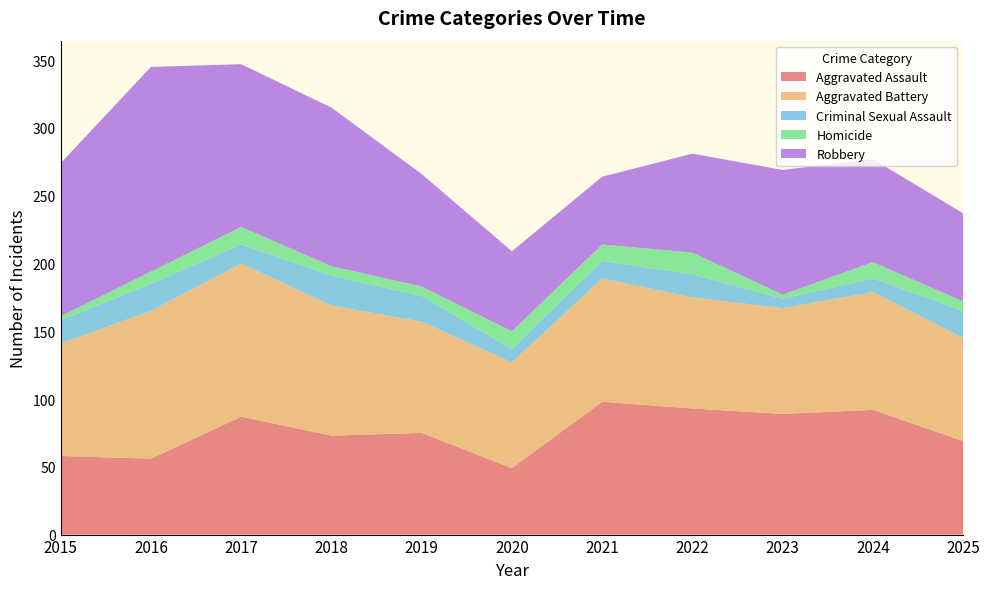

Reading right to left, what are all the values shown in this chart?

Aggravated Assault: 69	92	89	93	98	49	75	73	87	56	58
Aggravated Battery: 76	87	78	82	91	78	82	96	113	109	83
Criminal Sexual Assault: 20	10	7	17	13	10	19	22	14	20	17
Homicide: 7	12	3	16	12	13	7	7	13	9	3
Robbery: 65	76	92	73	50	59	83	117	120	151	113